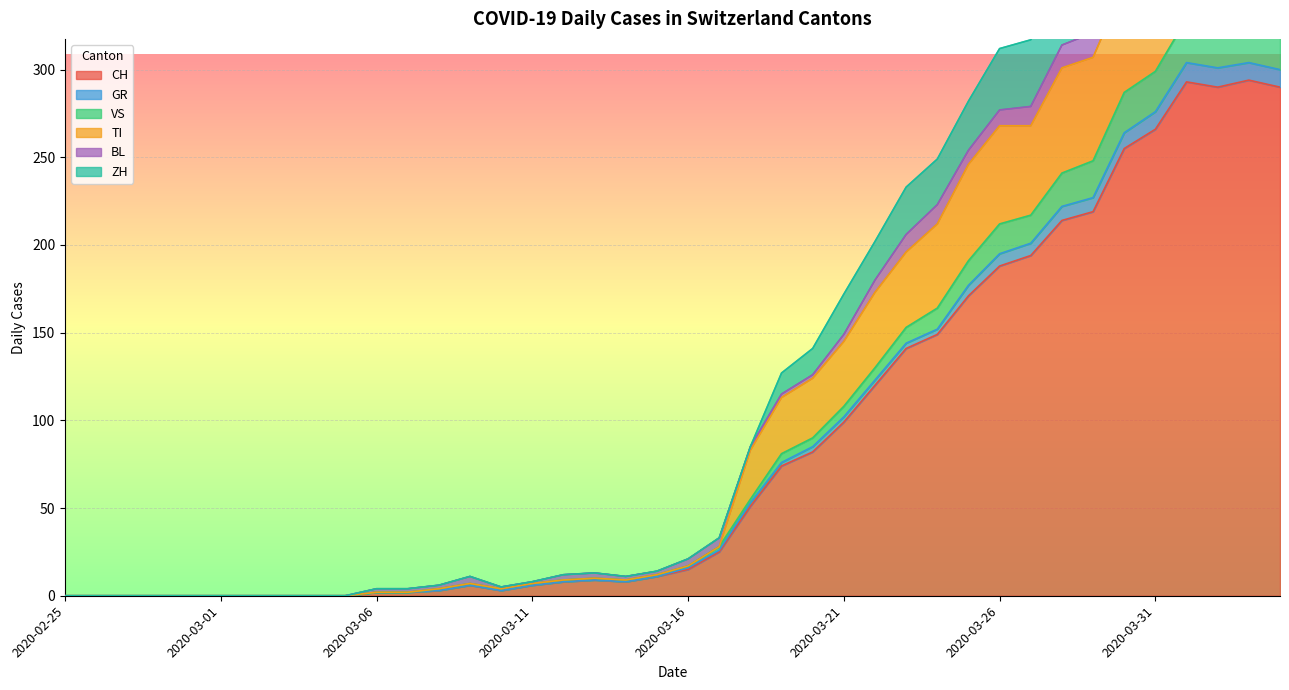

What position from the right is 2020-03-05?

31